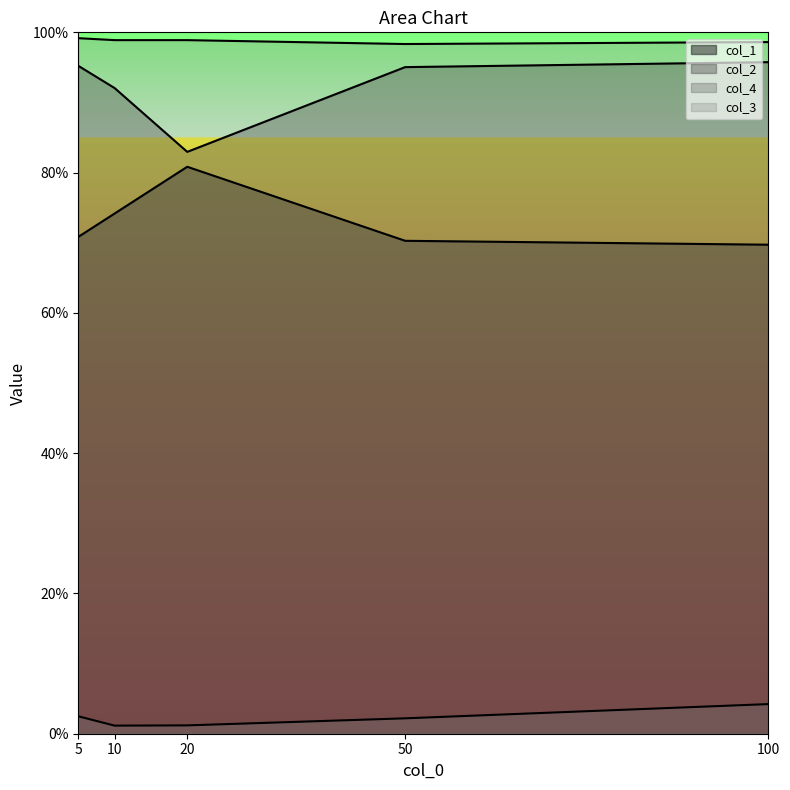

Which has a higher value, 100 or 5?

5